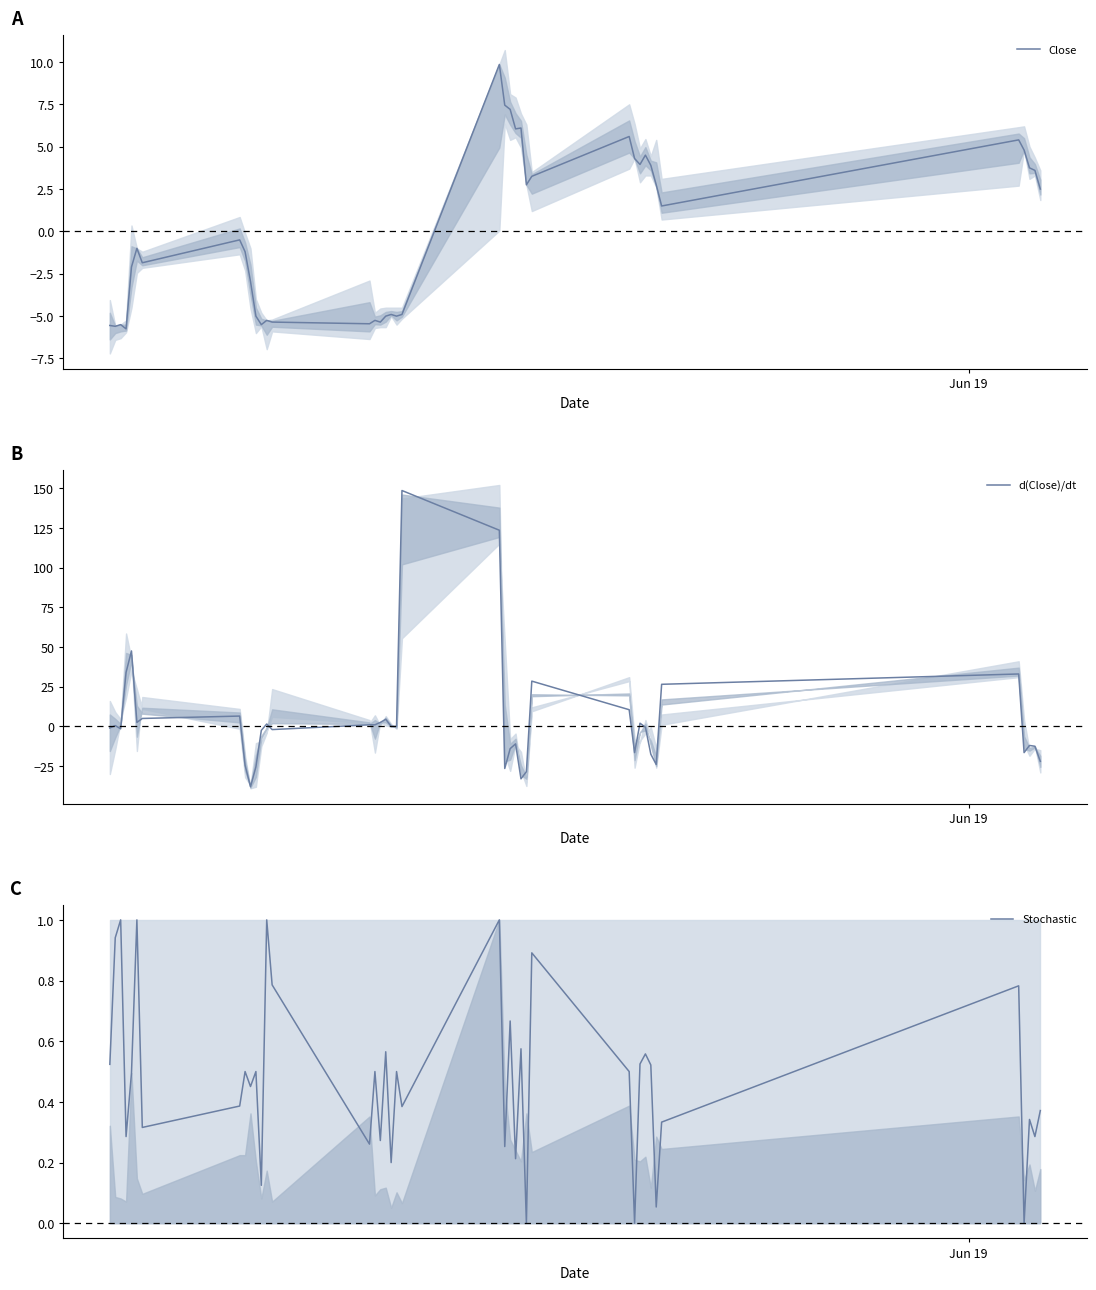

What is the lowest value of the Close series?

-5.8